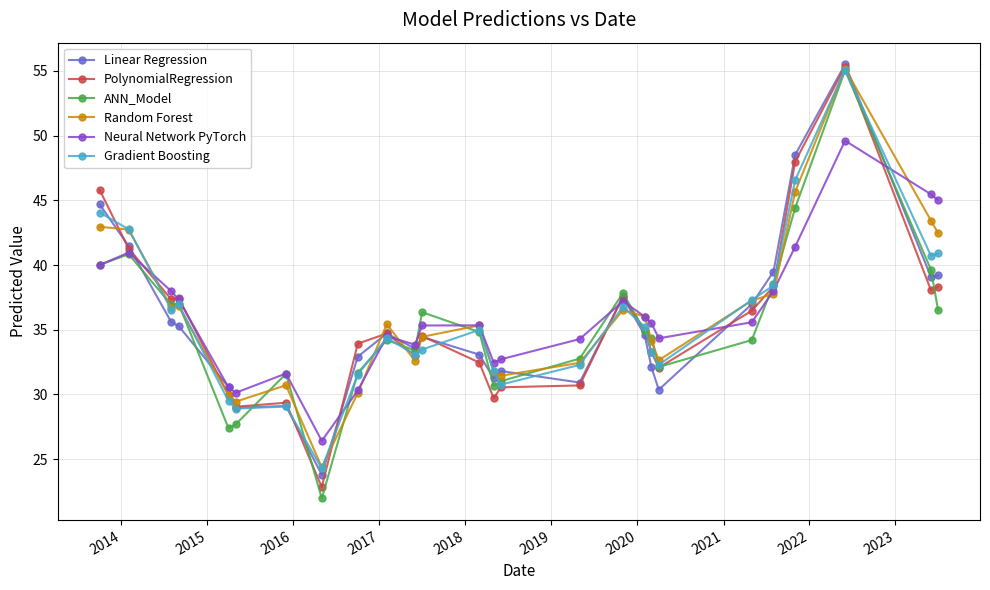

What is the smallest value displayed?

22.0